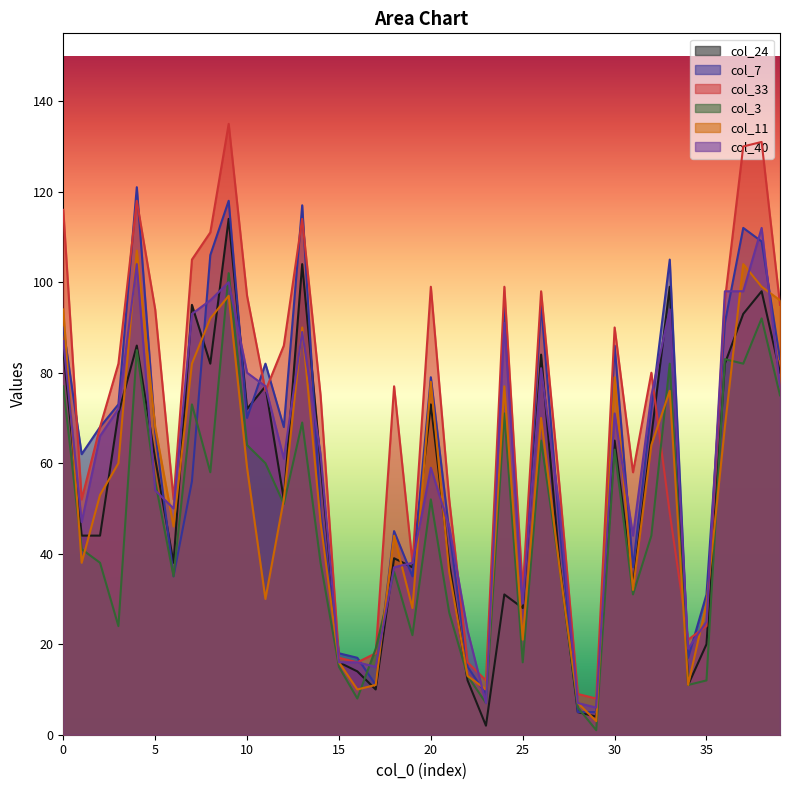

How many interior local valleys does the col_11 series have?

10